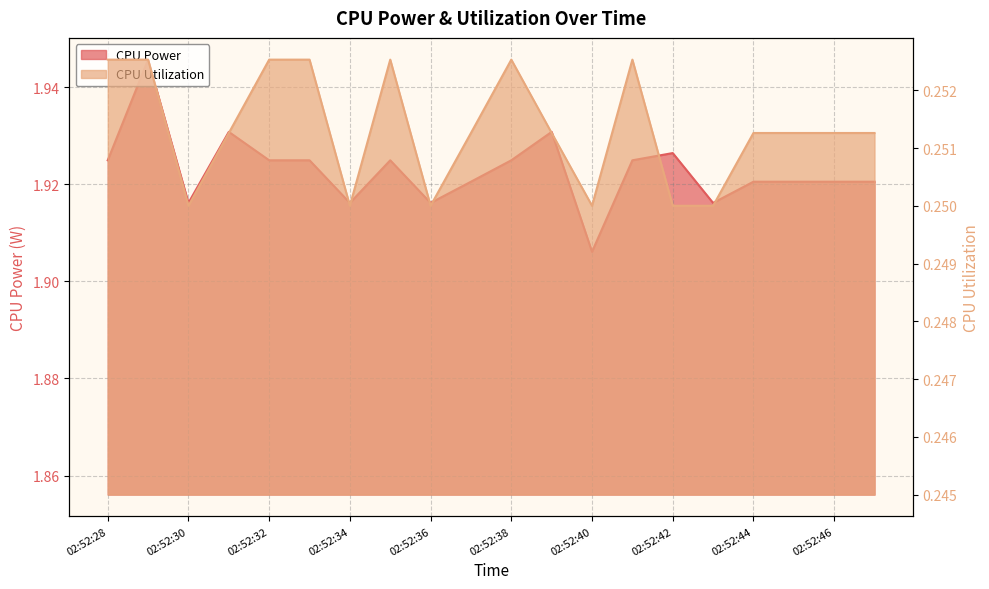

What is the spread (max minus min) of values at 02:52:41?

1.7